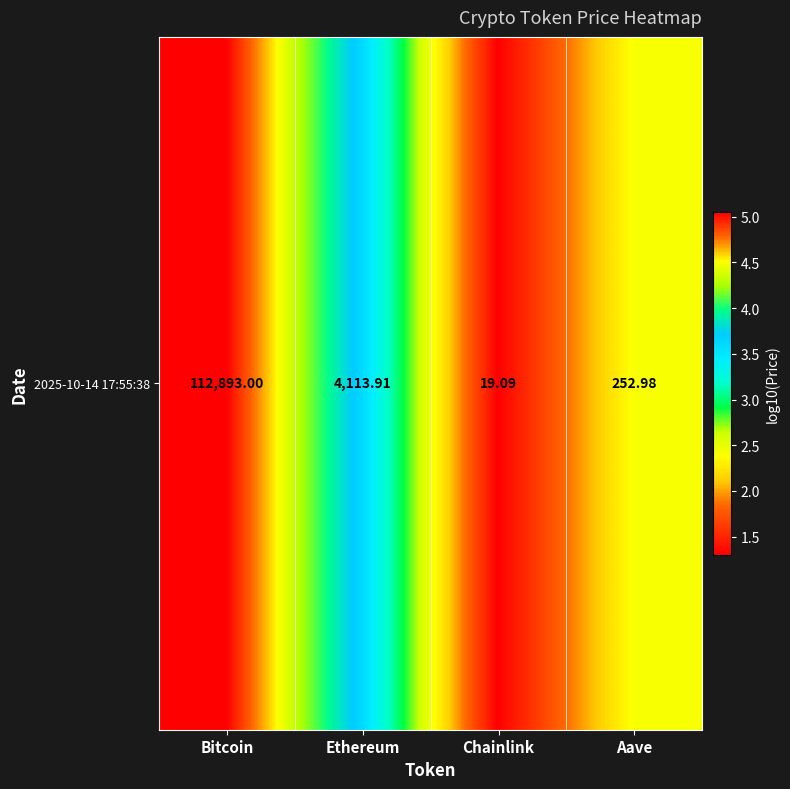

Which has a higher value, Chainlink or Aave?

Aave